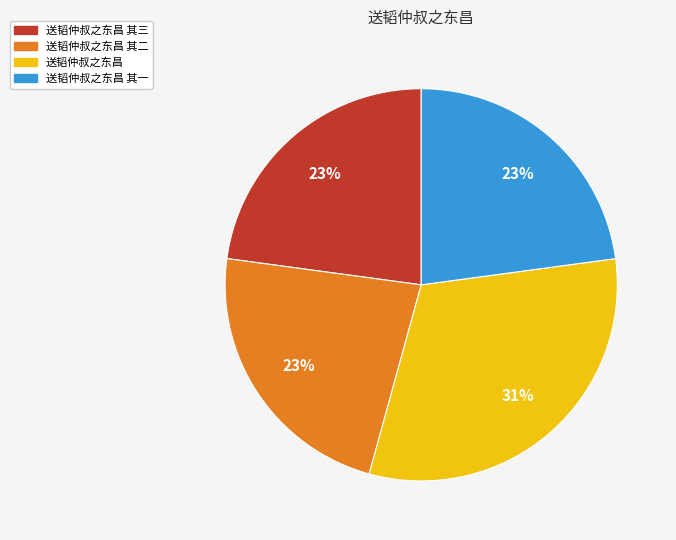

Is there any slice that represents more than half of the pie?

No